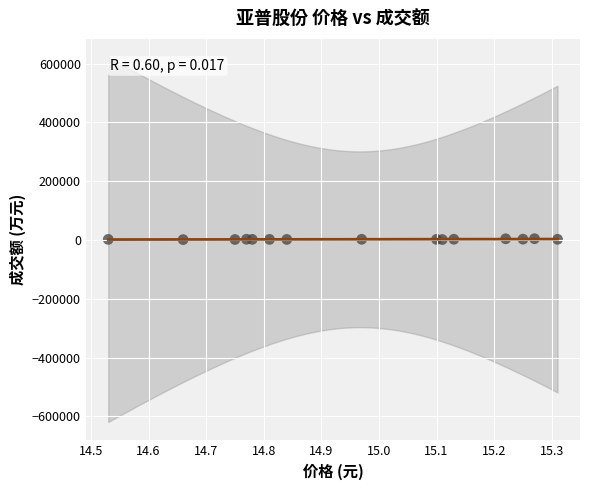

What is the range of Y values (max minus min)?

3035